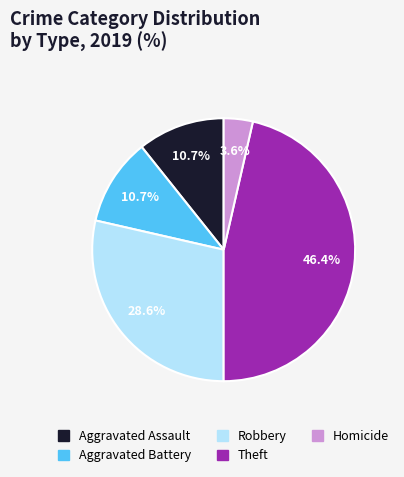

What percentage is NOT represented by Robbery?

71.4%